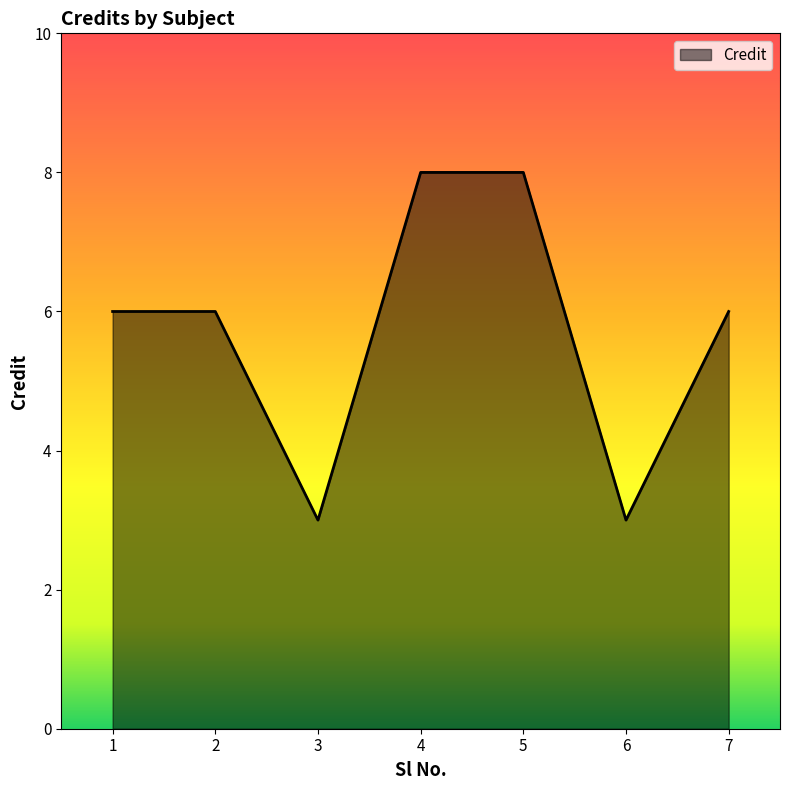

What is the difference between the maximum and minimum values?

5